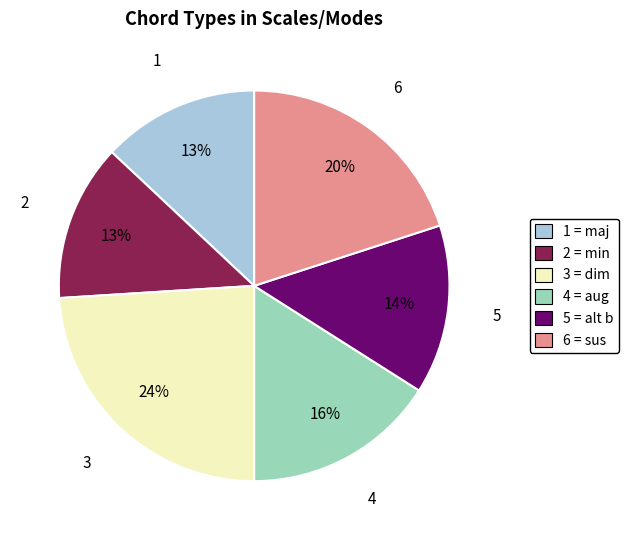

What is the largest slice in the pie chart?

3